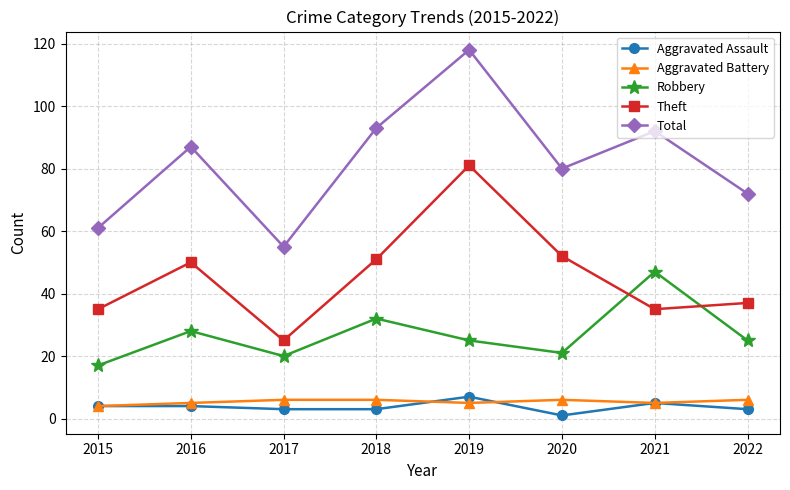

How many interior local valleys does the Total series have?

2